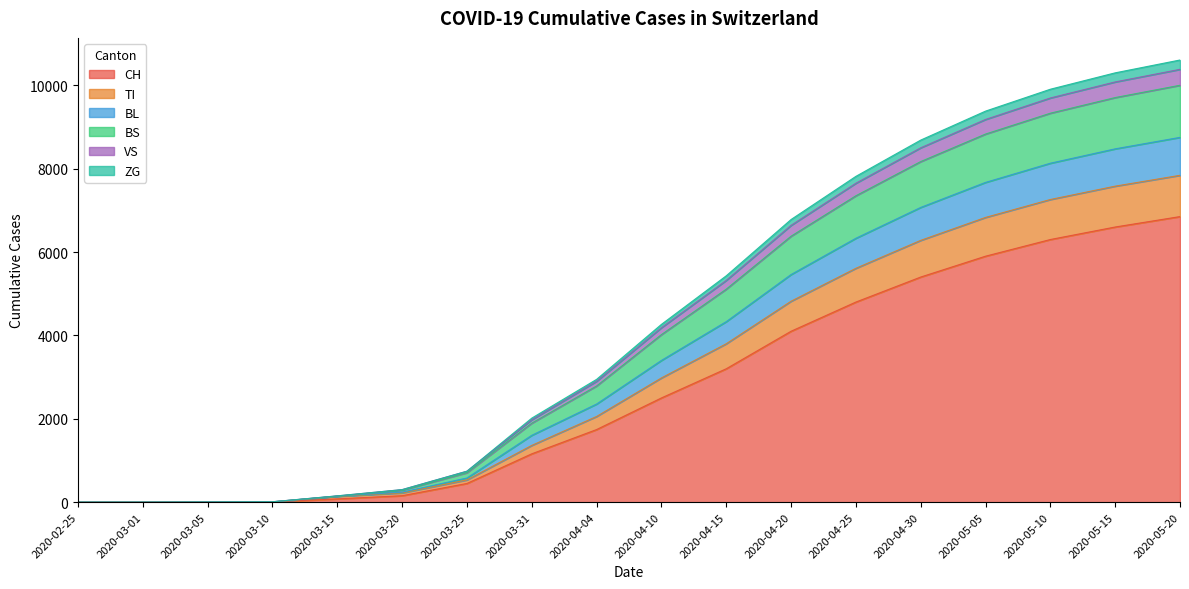

Does the chart display data point markers on the line(s)?

No